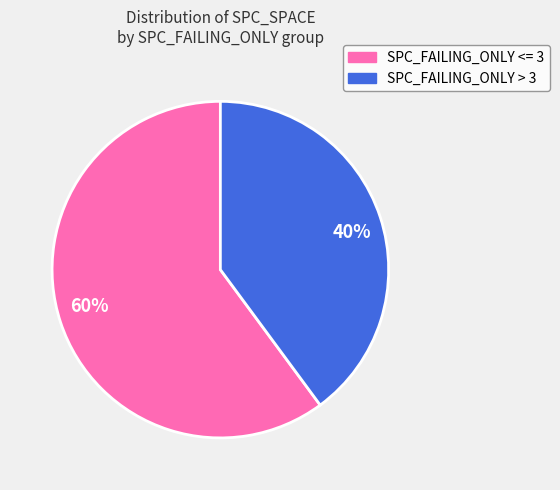

Count the number of slices in the pie.

2